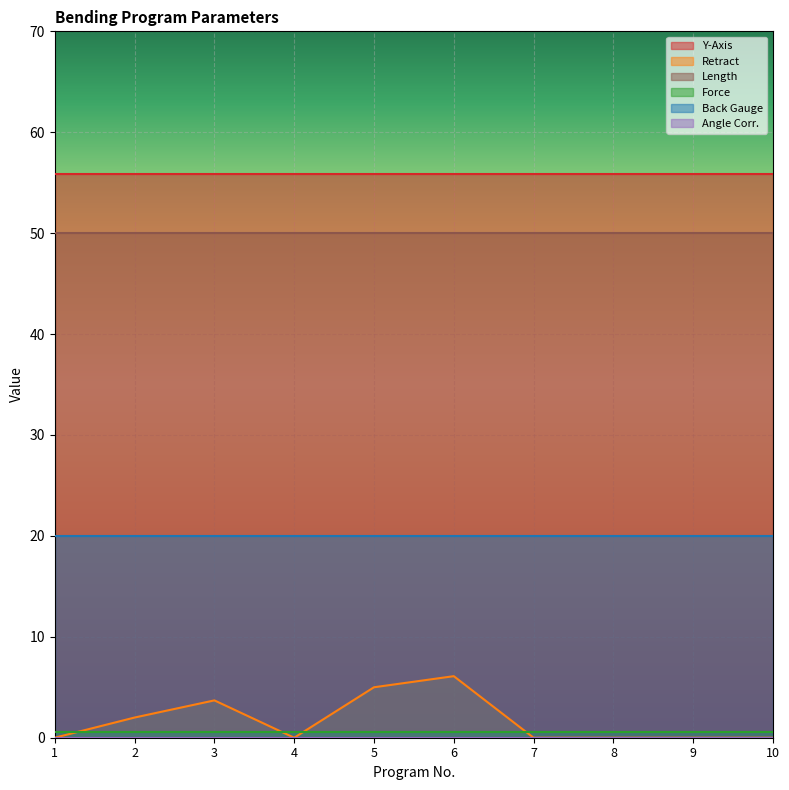

True or false: Back Gauge and Length intersect in this chart.

False